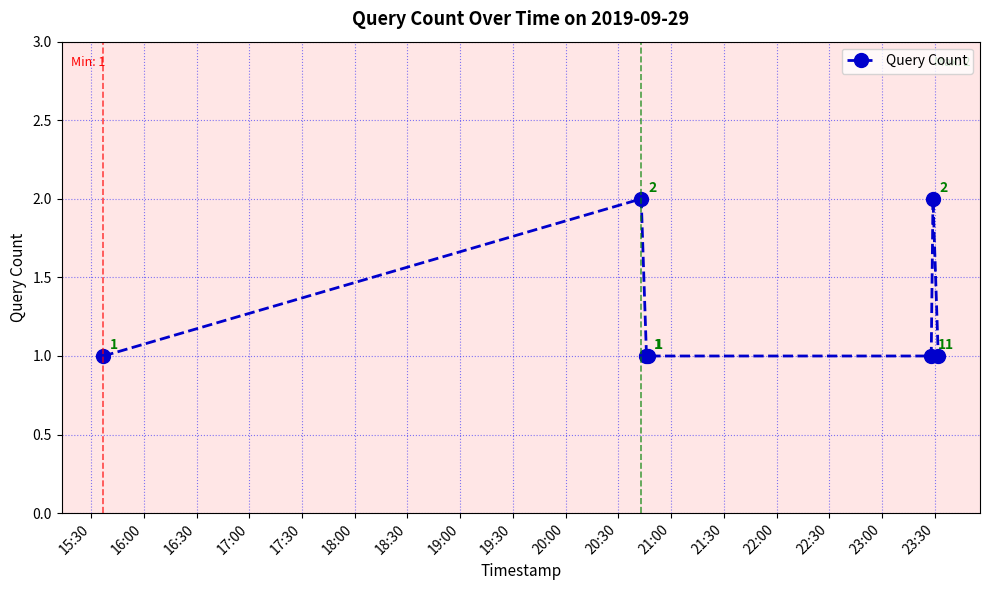

Count the values in the range 1 to 2.

7